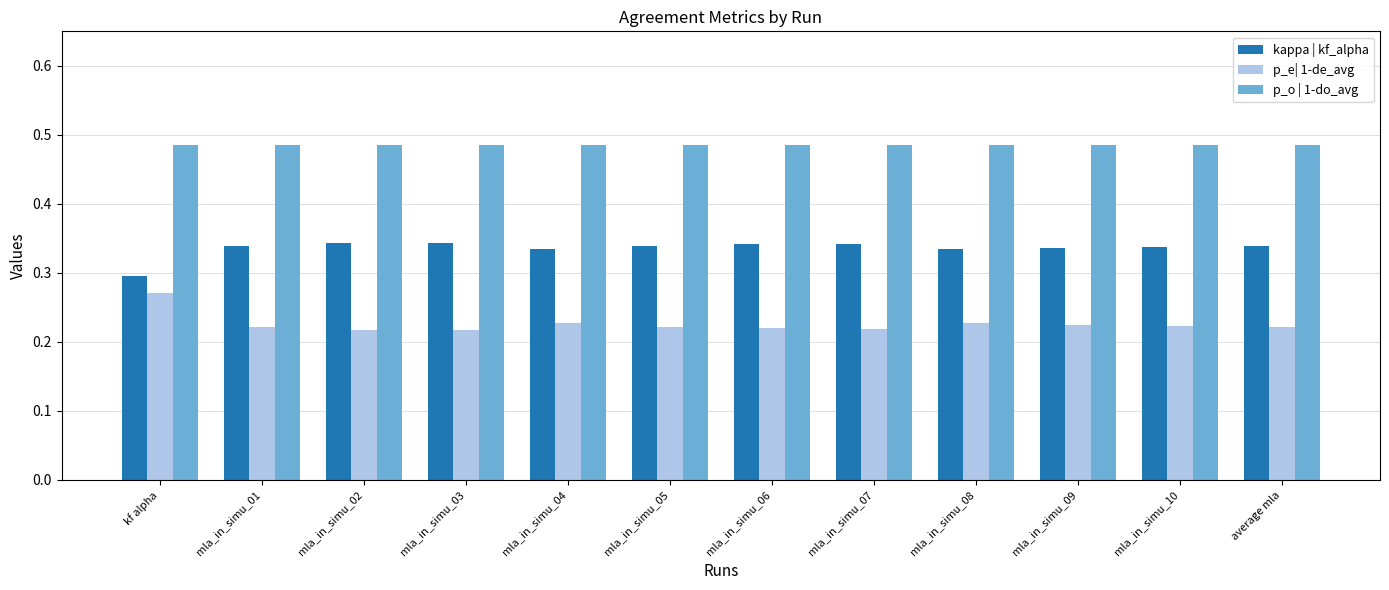

Count the number of data series in this chart.

3